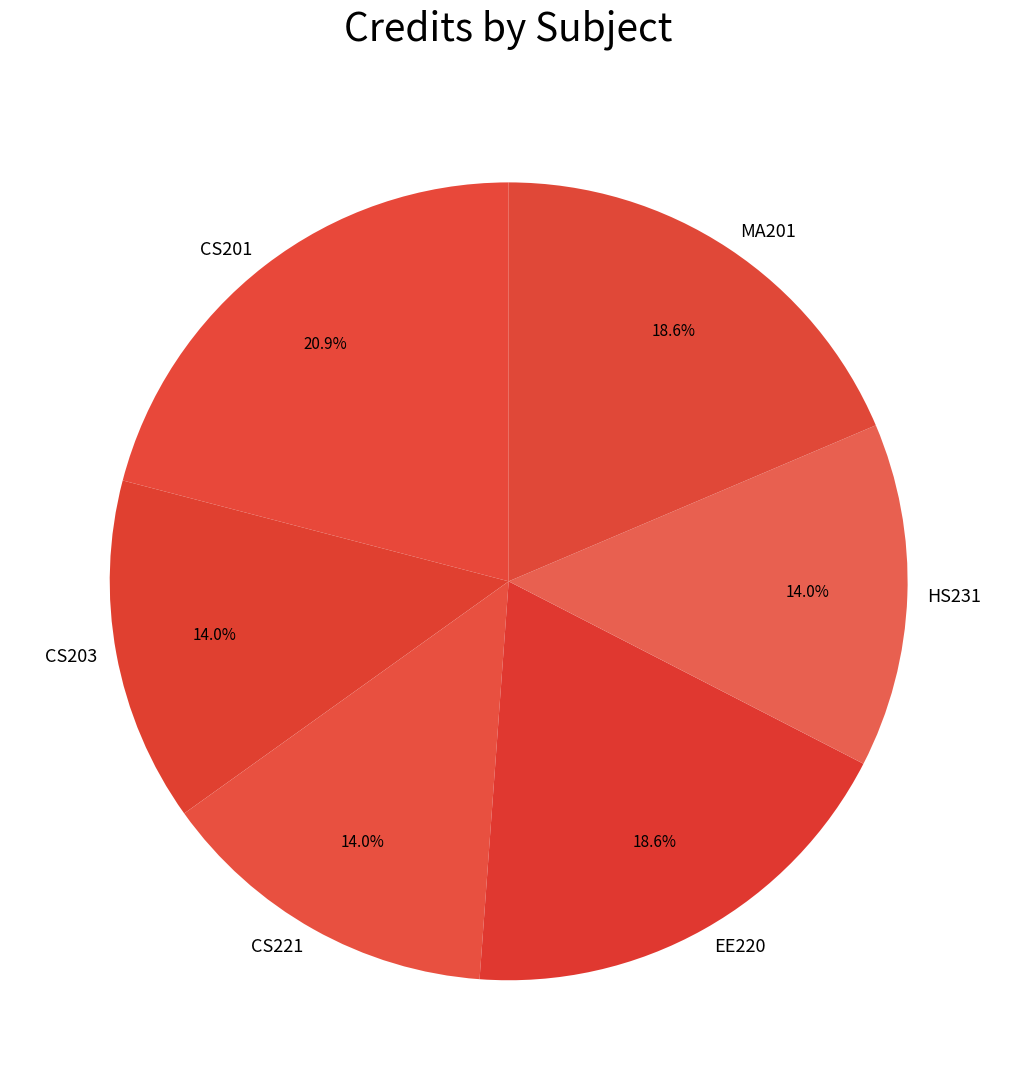

To the nearest percent, what is the difference between the HS231 and MA201 slice percentages?

5%